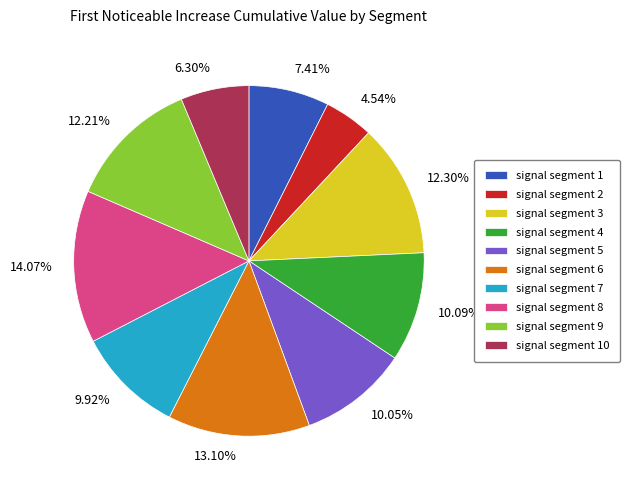

Do 12.30% and 10.09% together represent more than half of the pie?

No